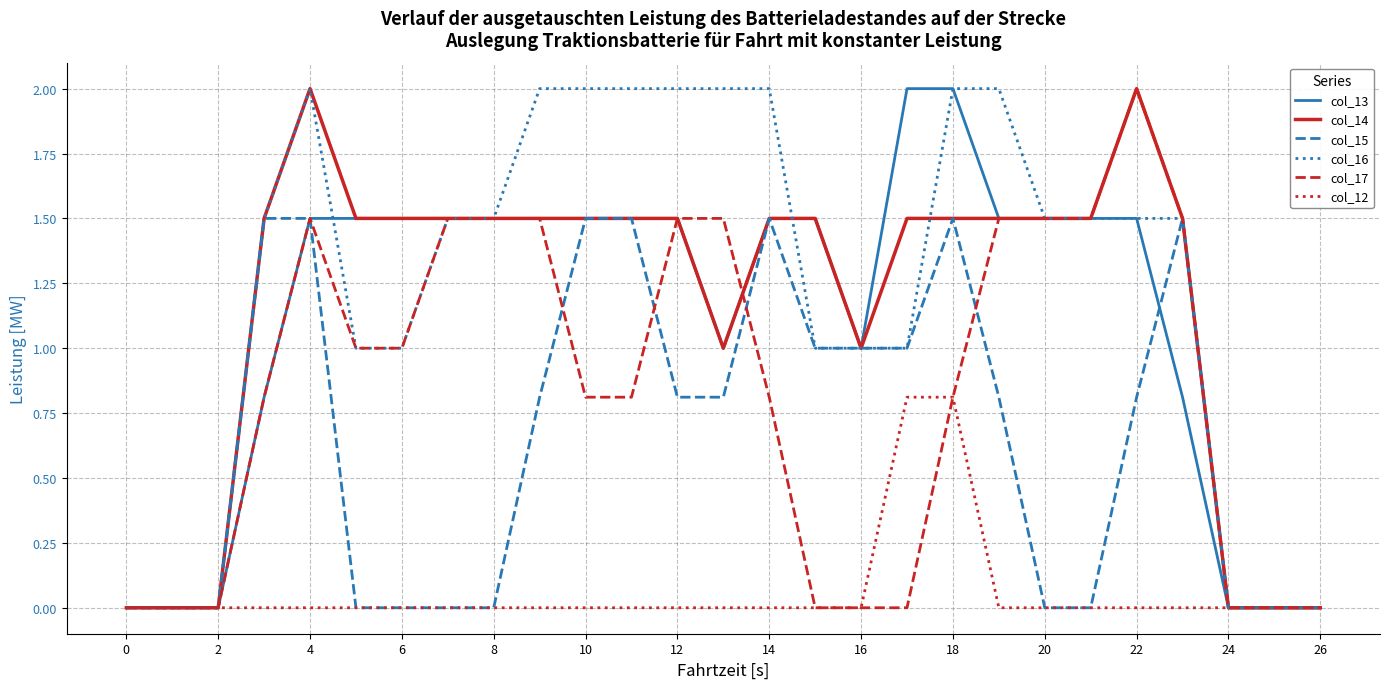

Reading left to right, list all the values displayed in this chart.

col_13: 0.0	0.0	0.0	0.8	1.5	1.5	1.5	1.5	1.5	1.5	1.5	1.5	1.5	1.0	1.5	1.5	1.0	2.0	2.0	1.5	1.5	1.5	1.5	0.8	0.0	0.0	0.0
col_14: 0.0	0.0	0.0	1.5	2.0	1.5	1.5	1.5	1.5	1.5	1.5	1.5	1.5	1.0	1.5	1.5	1.0	1.5	1.5	1.5	1.5	1.5	2.0	1.5	0.0	0.0	0.0
col_15: 0.0	0.0	0.0	1.5	1.5	0.0	0.0	0.0	0.0	0.8	1.5	1.5	0.8	0.8	1.5	1.0	1.0	1.0	1.5	0.8	0.0	0.0	0.8	1.5	0.0	0.0	0.0
col_16: 0.0	0.0	0.0	1.5	2.0	1.0	1.0	1.5	1.5	2.0	2.0	2.0	2.0	2.0	2.0	1.0	1.0	1.0	2.0	2.0	1.5	1.5	1.5	1.5	0.0	0.0	0.0
col_17: 0.0	0.0	0.0	0.8	1.5	1.0	1.0	1.5	1.5	1.5	0.8	0.8	1.5	1.5	0.8	0.0	0.0	0.0	0.8	1.5	1.5	1.5	2.0	1.5	0.0	0.0	0.0
col_12: 0.0	0.0	0.0	0.0	0.0	0.0	0.0	0.0	0.0	0.0	0.0	0.0	0.0	0.0	0.0	0.0	0.0	0.8	0.8	0.0	0.0	0.0	0.0	0.0	0.0	0.0	0.0